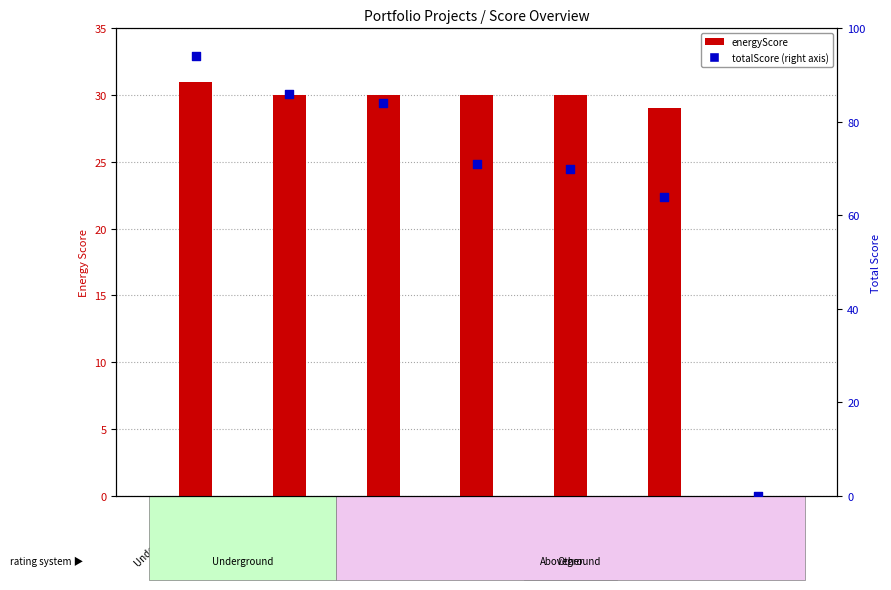

Which series has the largest total across all categories?

totalScore (right)